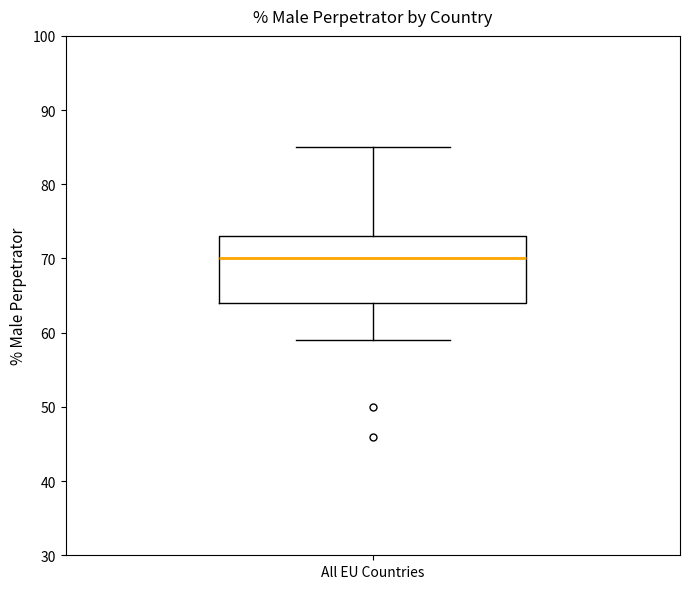

Where is the upper edge of the box for All EU Countries on the y-axis? The values are not printed on the chart, so give them approximately, as read against the axis.

73